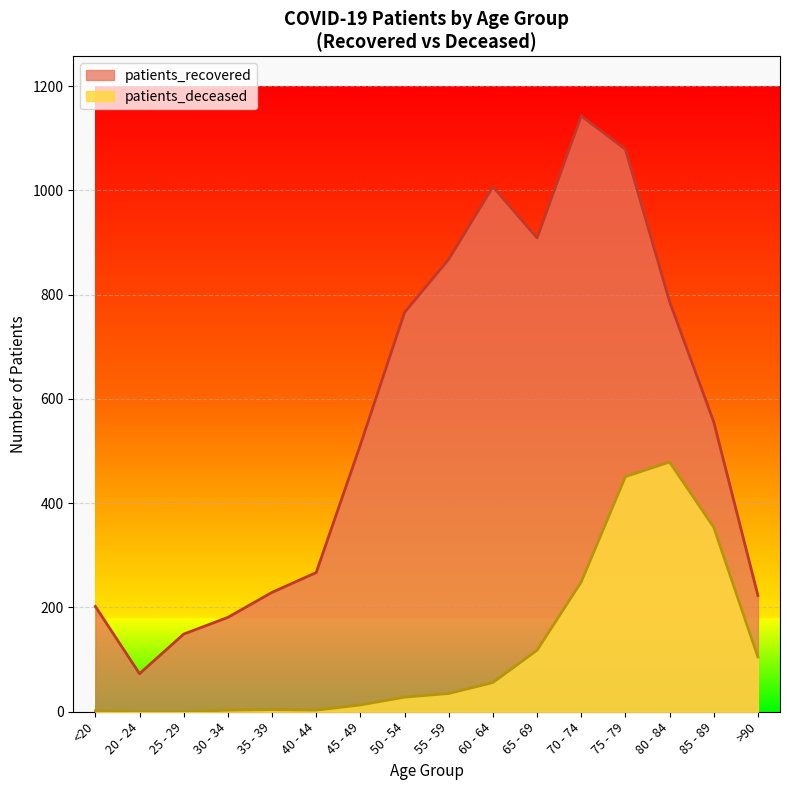

How many lines are shown in the chart?

2